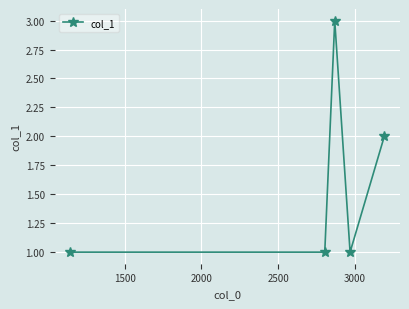

How many data points does each series have?

5